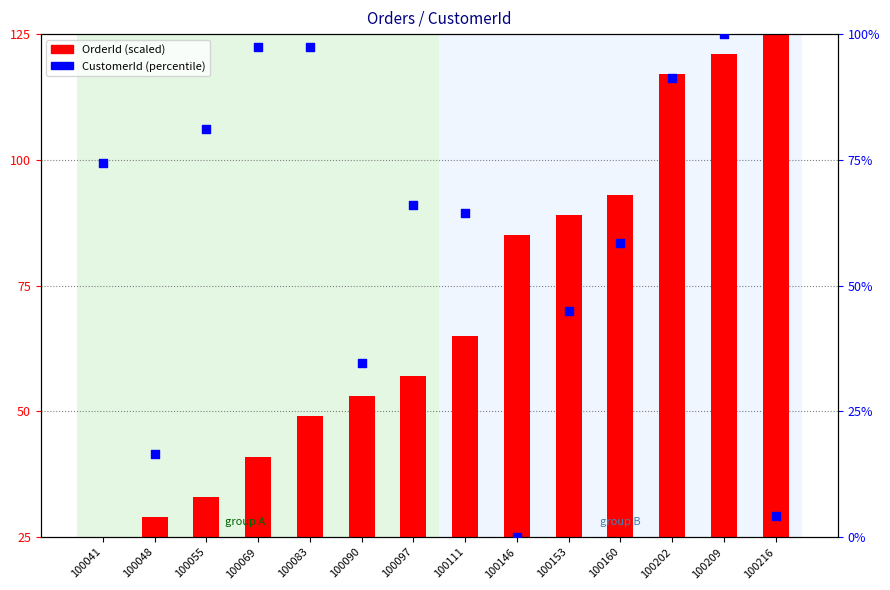

What is the total value across all series at 100055?

114.1